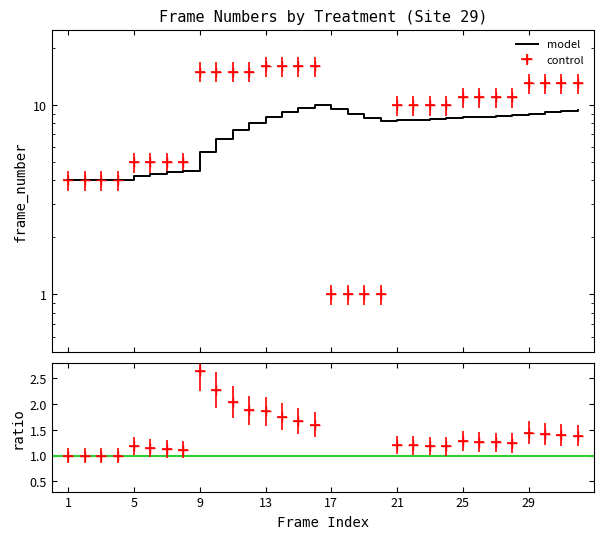

Reading left to right, what are all the values shown in this chart?

4.0	4.0	4.0	4.0	4.2	4.3	4.4	4.5	5.7	6.6	7.4	8.0	8.6	9.1	9.6	10.0	9.5	9.0	8.6	8.2	8.3	8.4	8.4	8.5	8.6	8.7	8.8	8.9	9.0	9.1	9.3	9.4